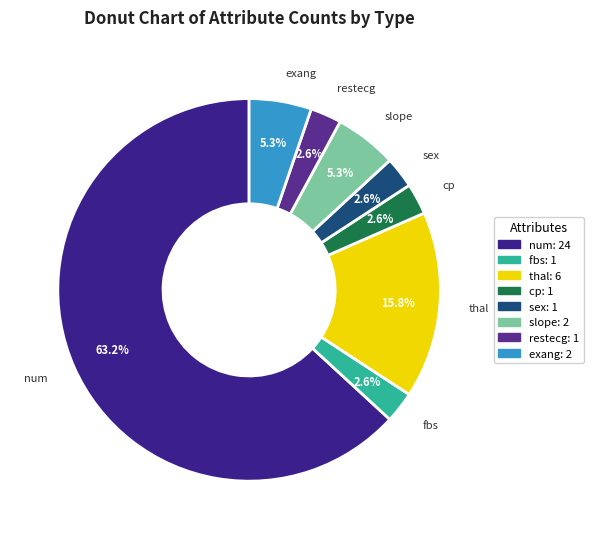

To the nearest percent, what is the combined percentage of sex and exang?

8%